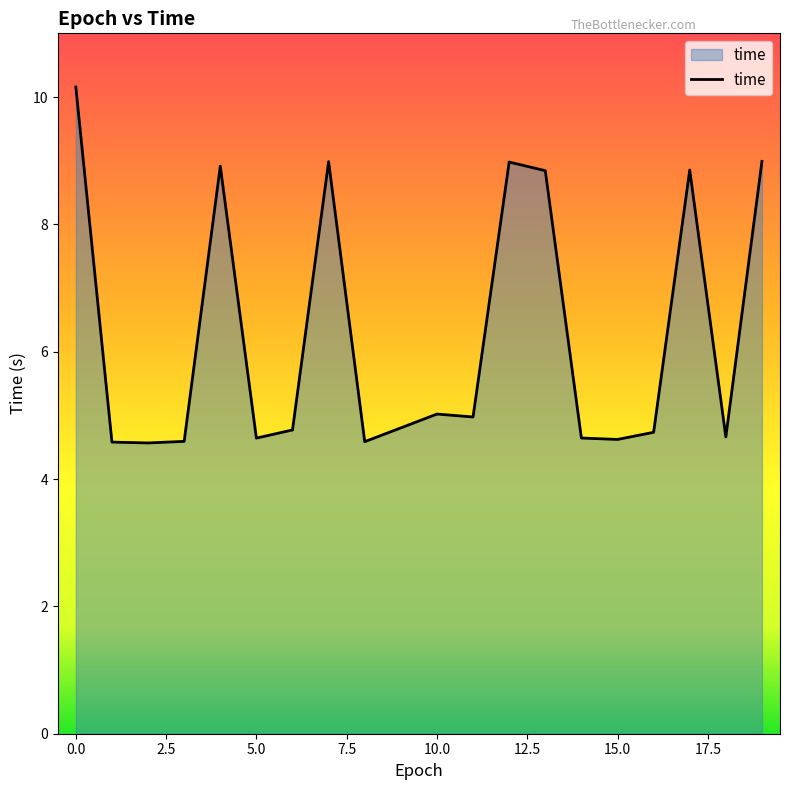

What is the greatest value displayed?

10.2